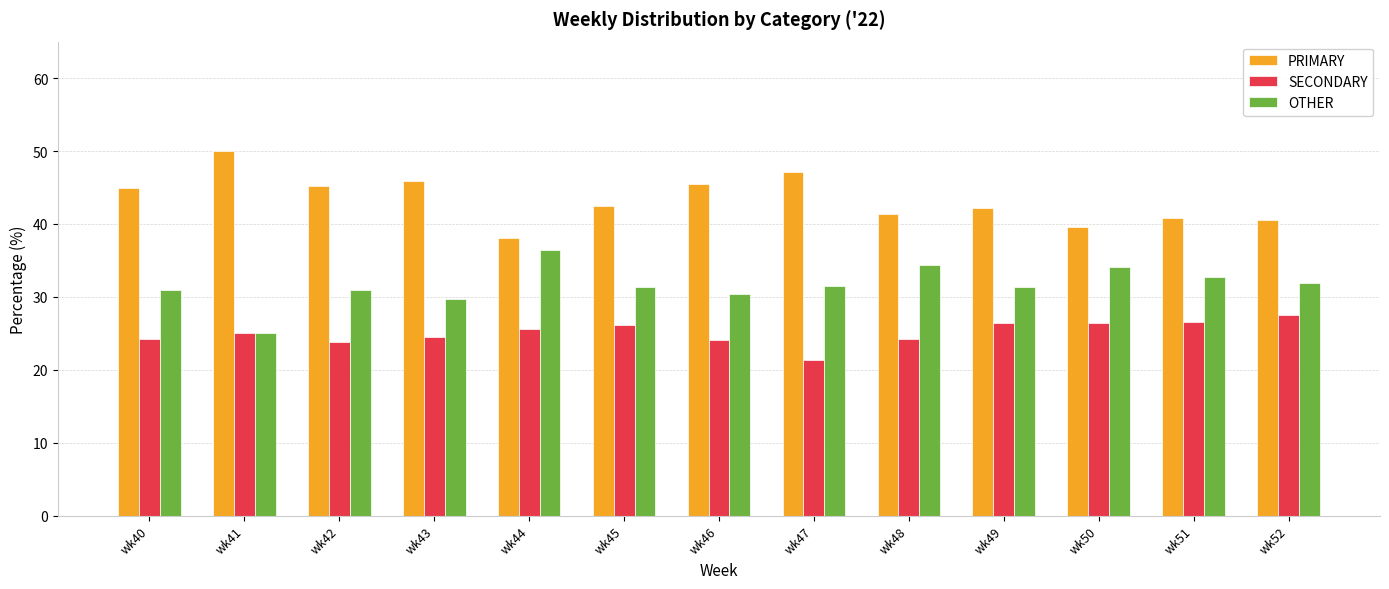

What is the sum of all PRIMARY values?

563.6